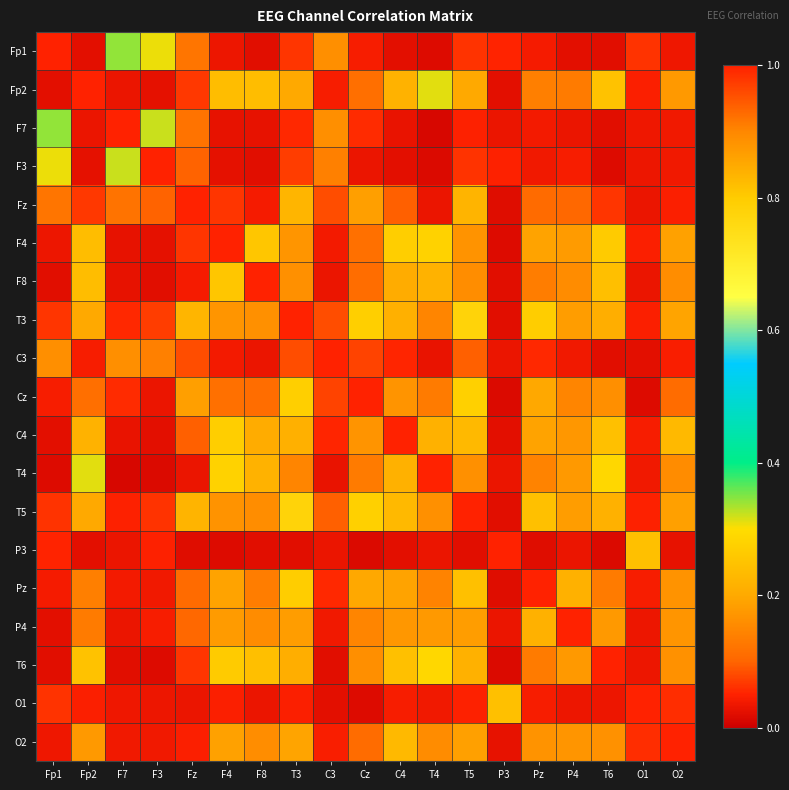

At how many categories does at least one series exceed 0?

19